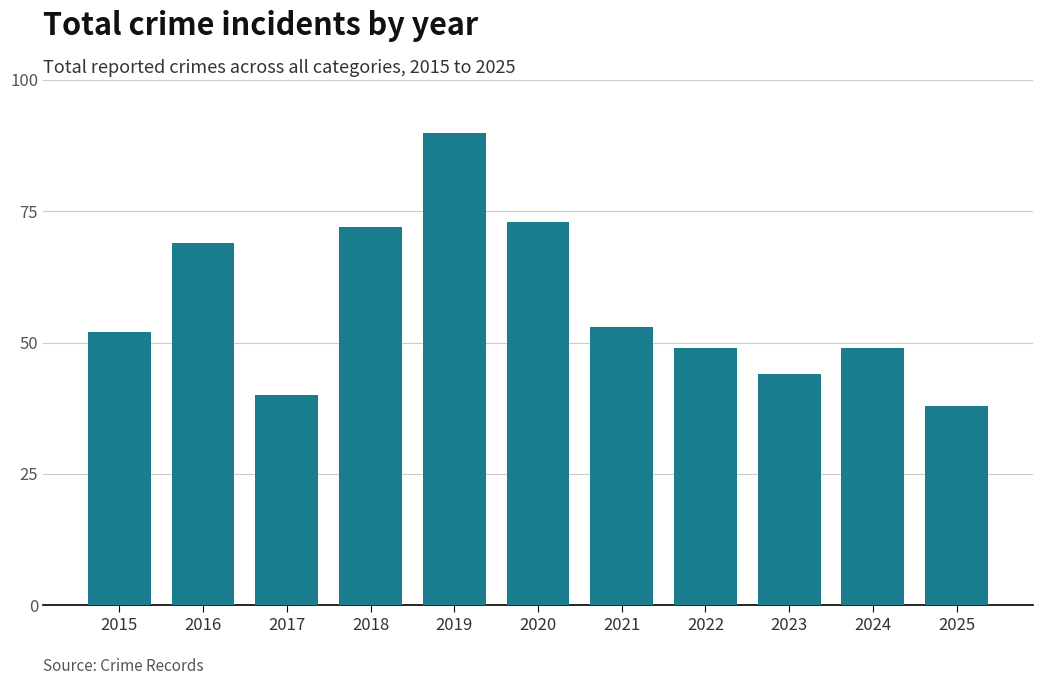

How many bars are there in total?

11